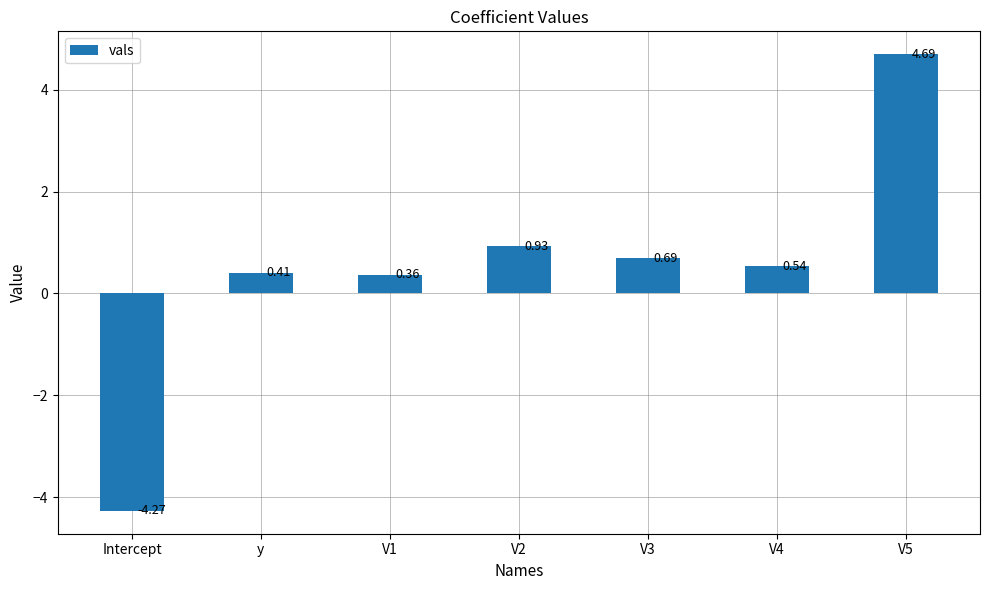

Rank the categories by value from highest to lowest.

V5, V2, V3, V4, y, V1, Intercept